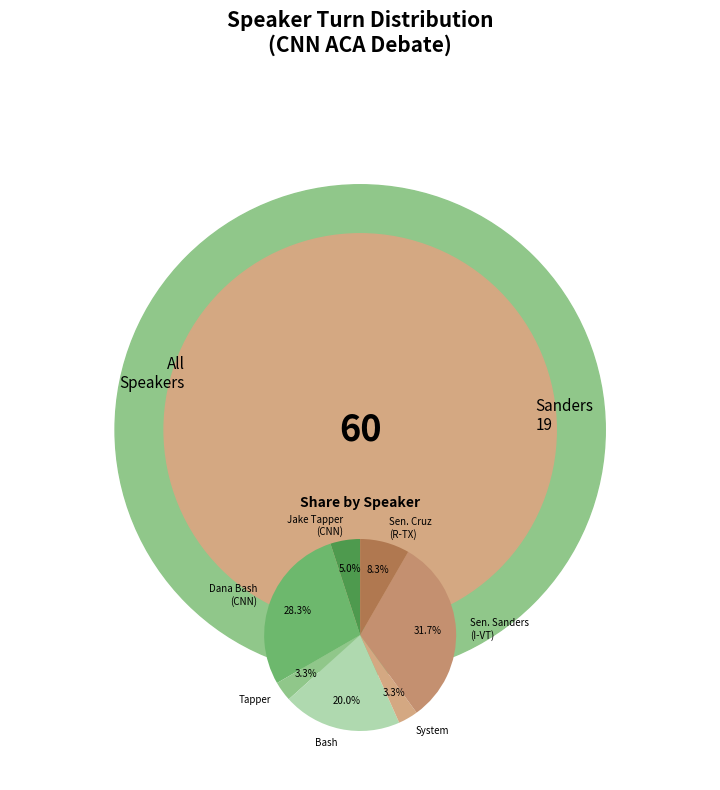

Rank the categories by value from highest to lowest.

SEN. BERNIE SANDERS, I-VT, DANA BASH, CNN, BASH, SEN. TED CRUZ, R-TX, JAKE TAPPER, CNN, TAPPER, SYSTEM